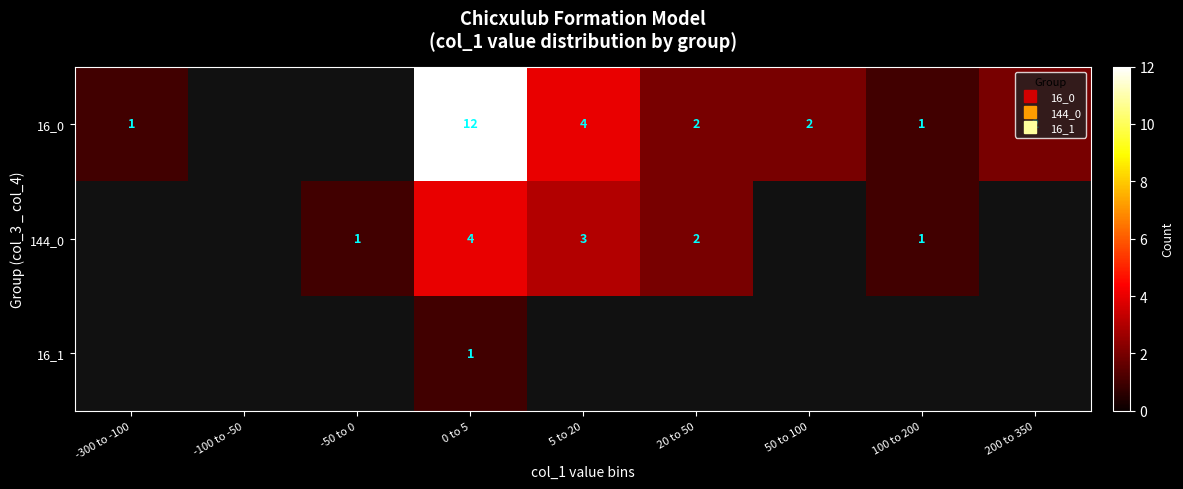

At which category is the sum across all series the highest?

0 to 5